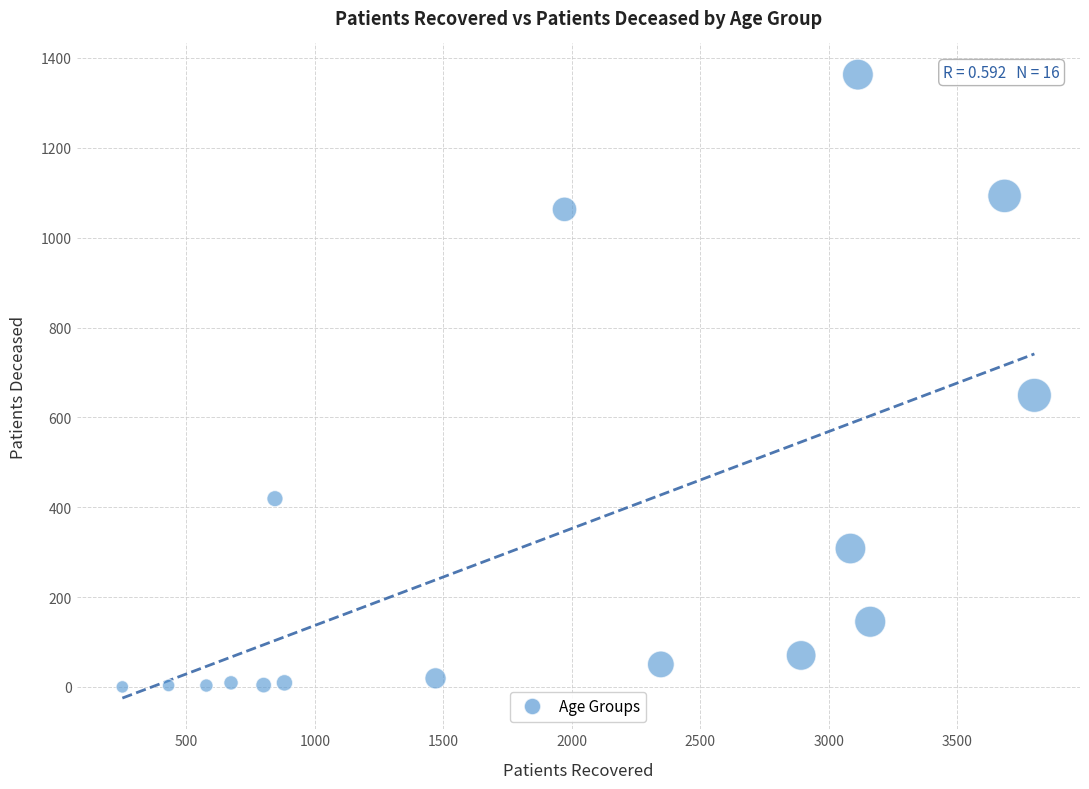

What is the range of Y values (max minus min)?

1363